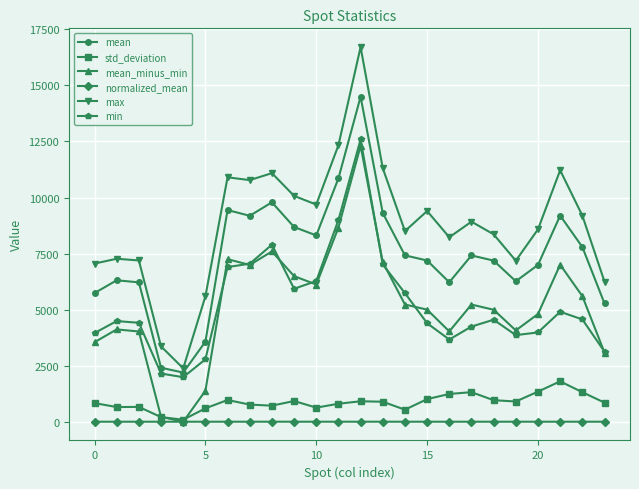

What is the sum of all min values?

125446.0